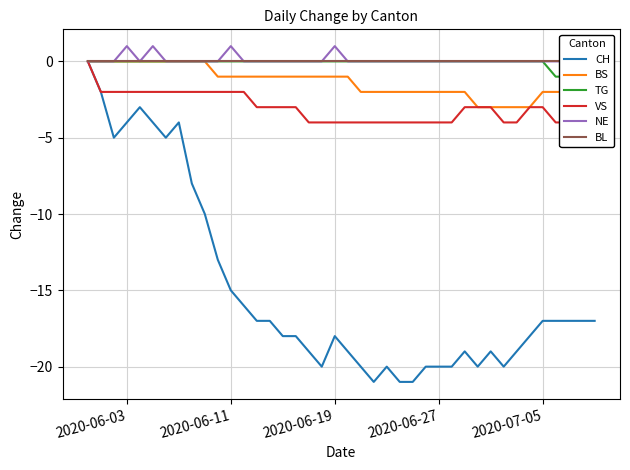

What is the minimum value for BS?

-3